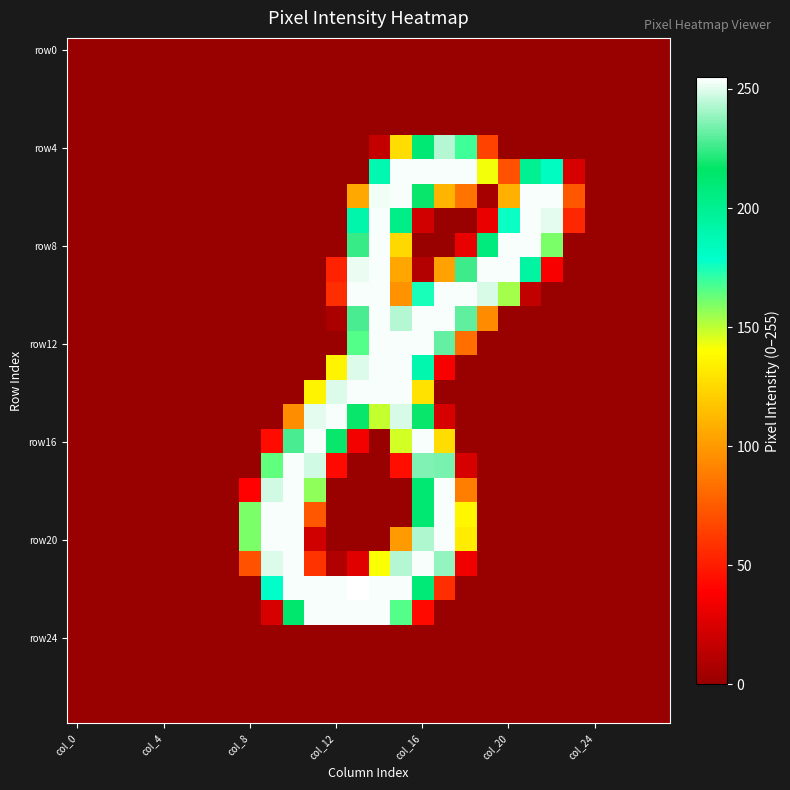

At which category does the chart reach its minimum across all series?

col_0